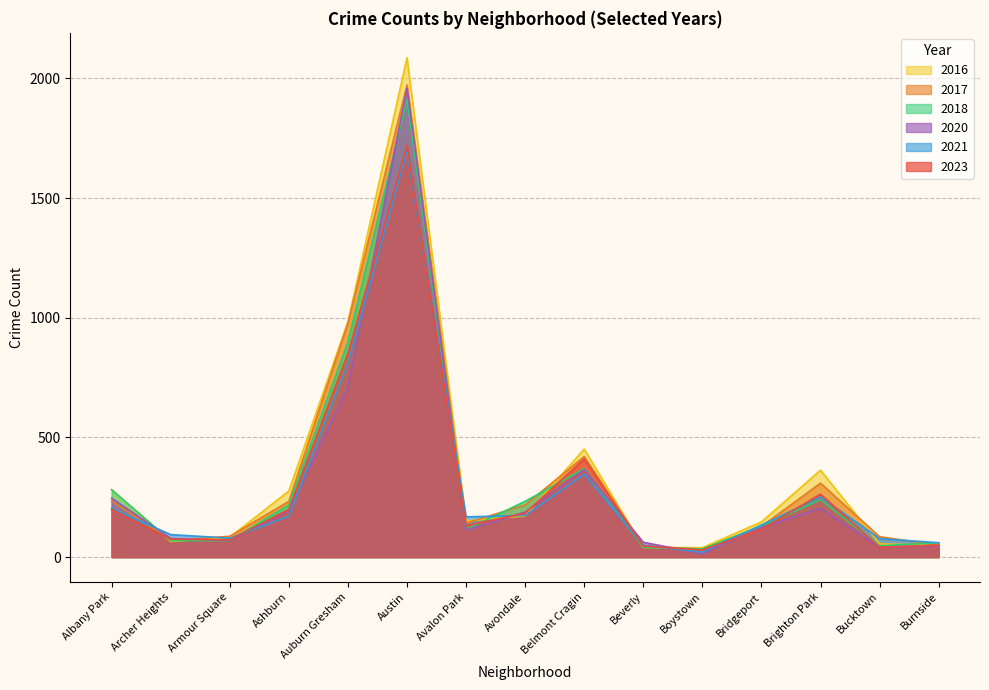

What is the difference between the maximum and minimum values in the 2020 series?

1945